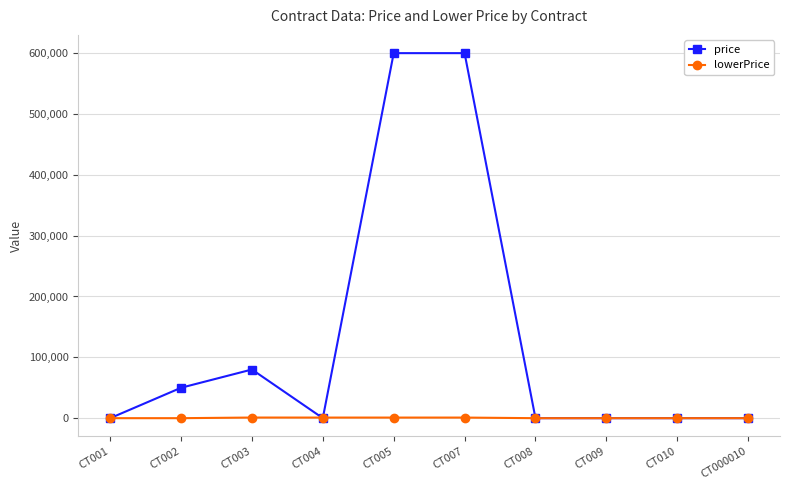

At CT007, list the series in order from smallest to largest.

lowerPrice, price